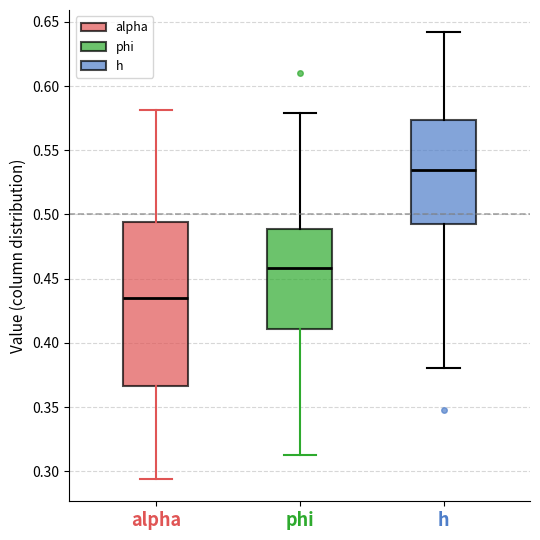

Which box is the tallest, from its lower edge to its upper edge?

alpha